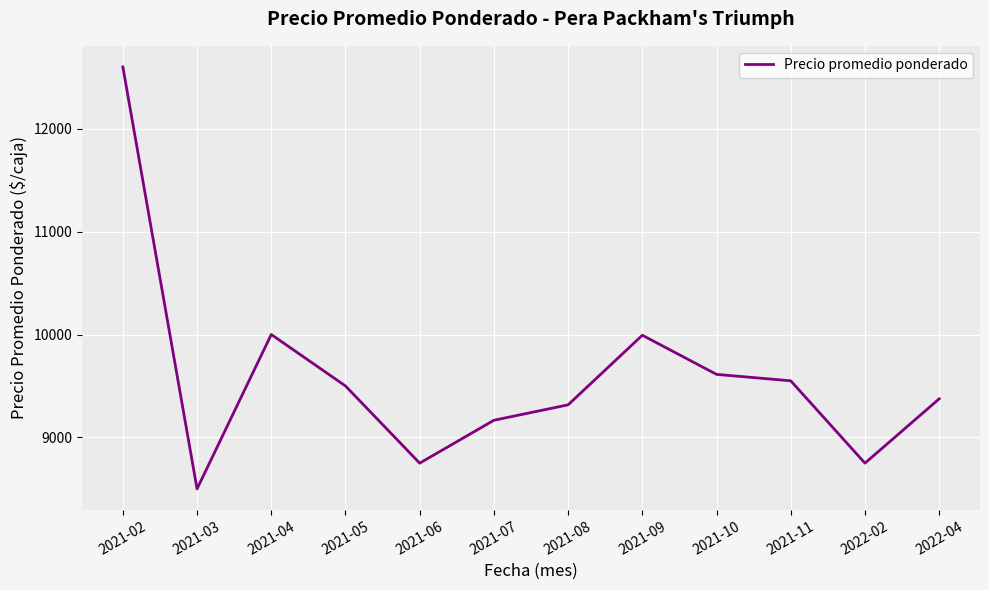

Read the value at 2021-03.

8500.0